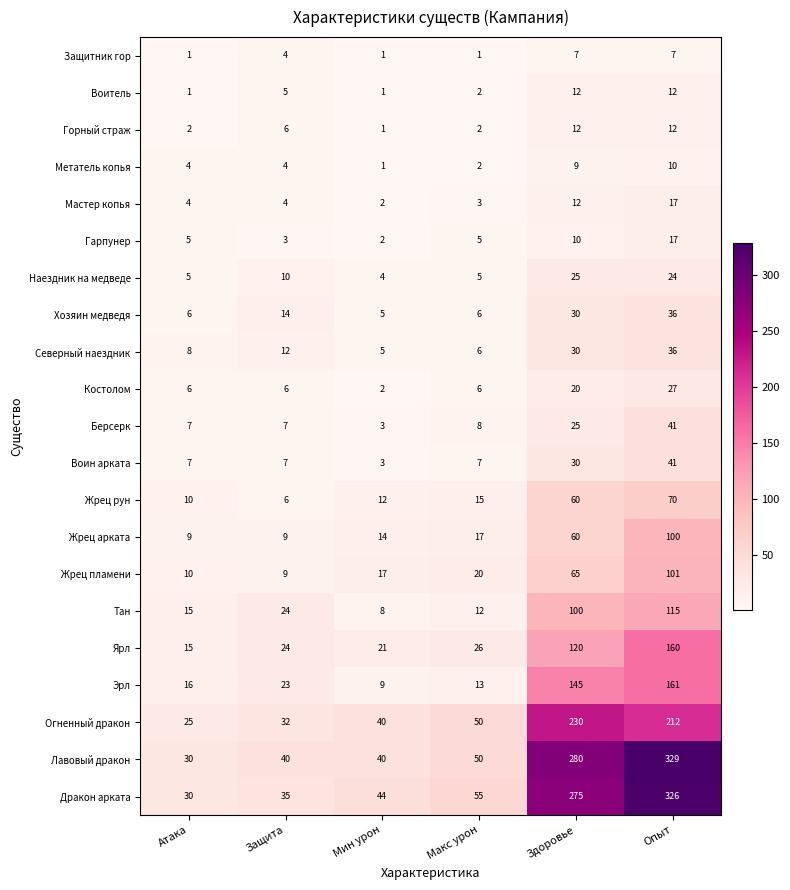

At which category is the sum across all series the highest?

Опыт